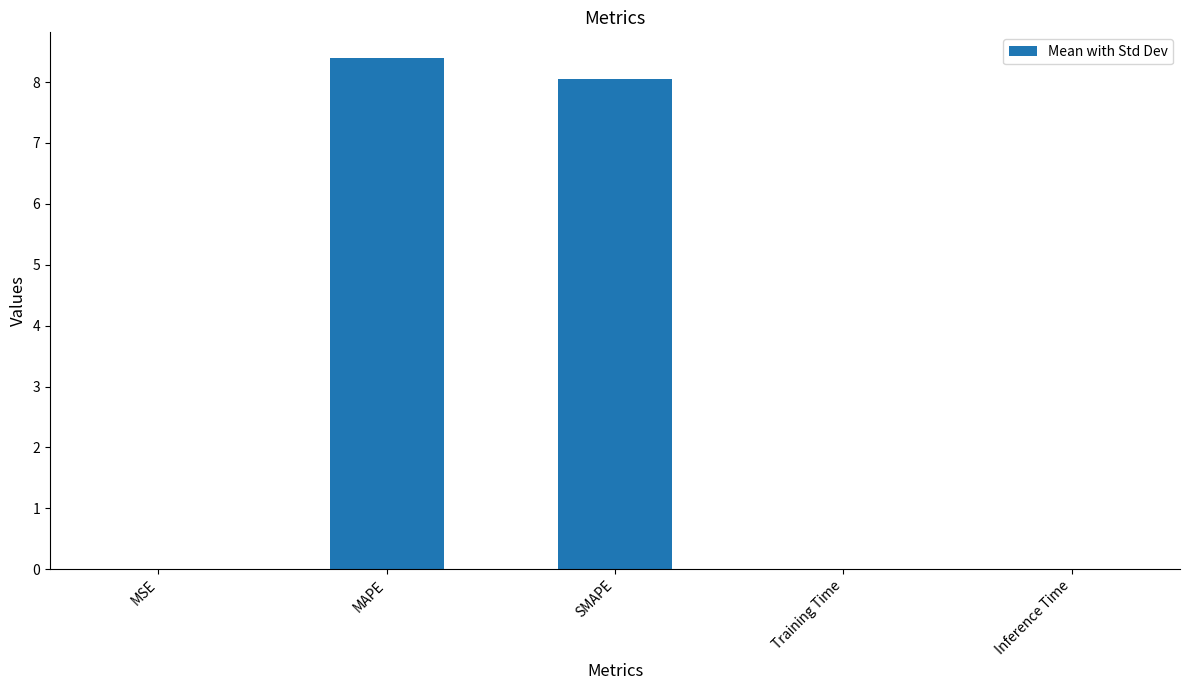

What is the sum of the values at SMAPE and MAPE?

16.5